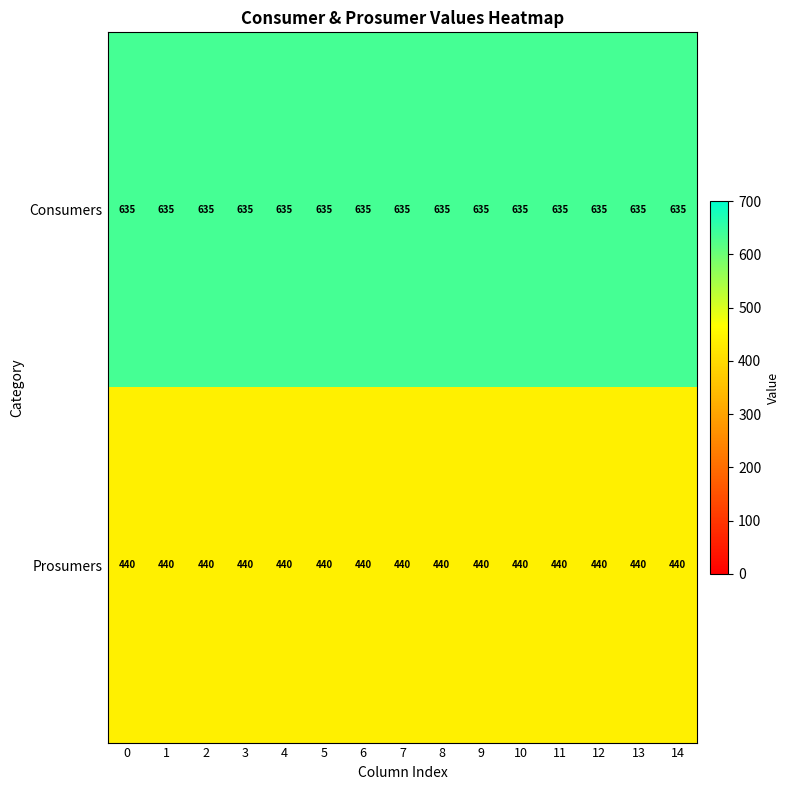

What is the total value across all series at 0?

1075